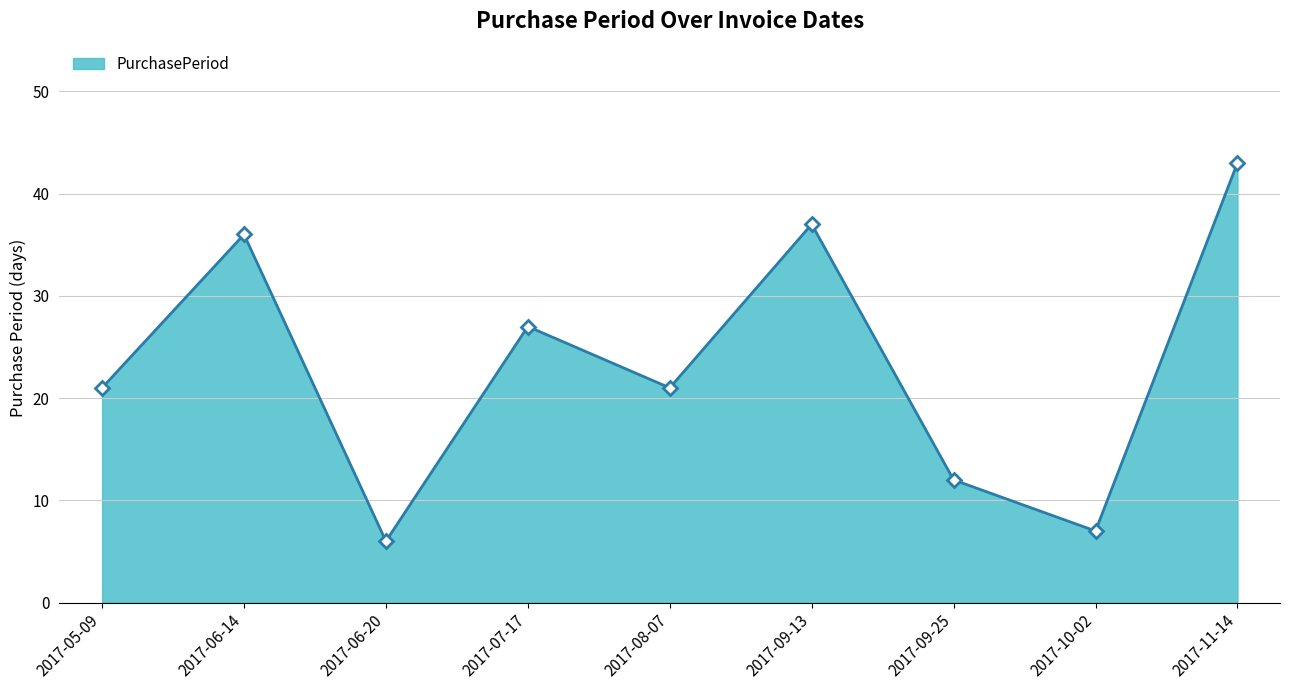

What is the value of the 2nd point from the left?

36